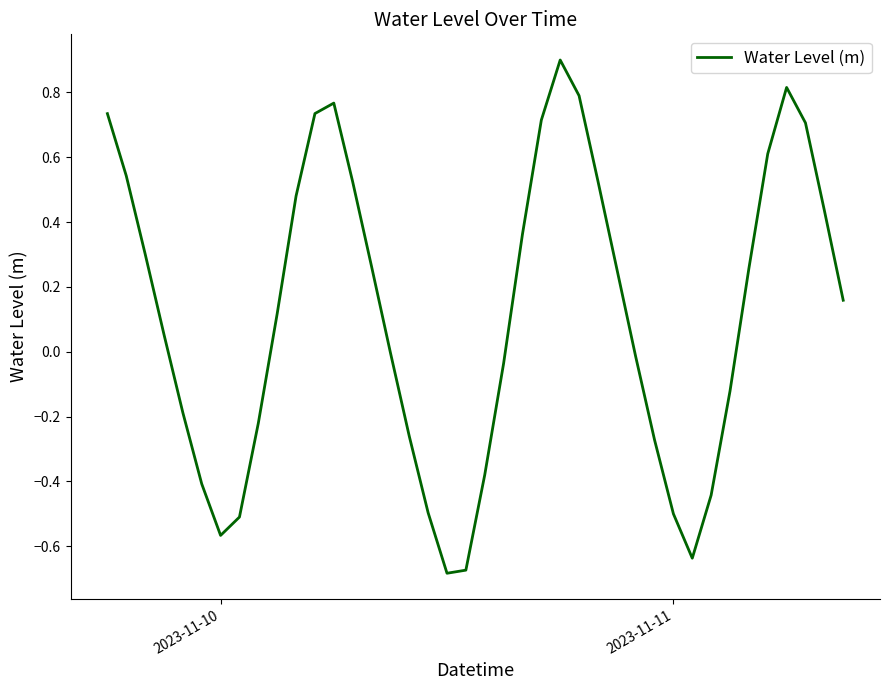

What is the difference between the maximum and minimum values?

1.6